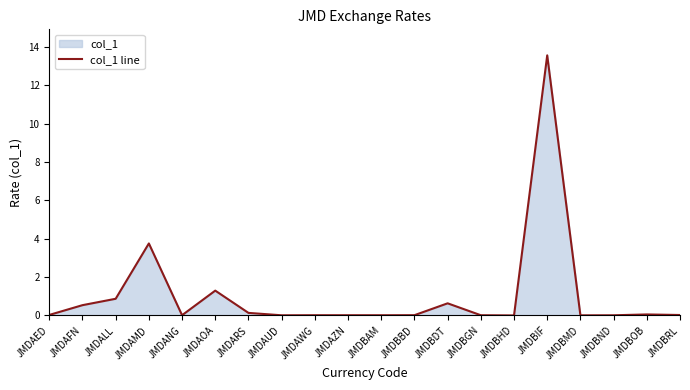

At which label is the value closest to 6?

JMDAMD